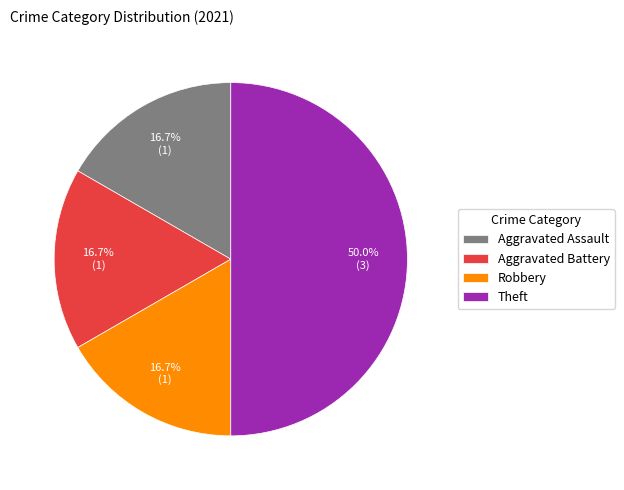

Do Robbery and Aggravated Assault together represent more than half of the pie?

No